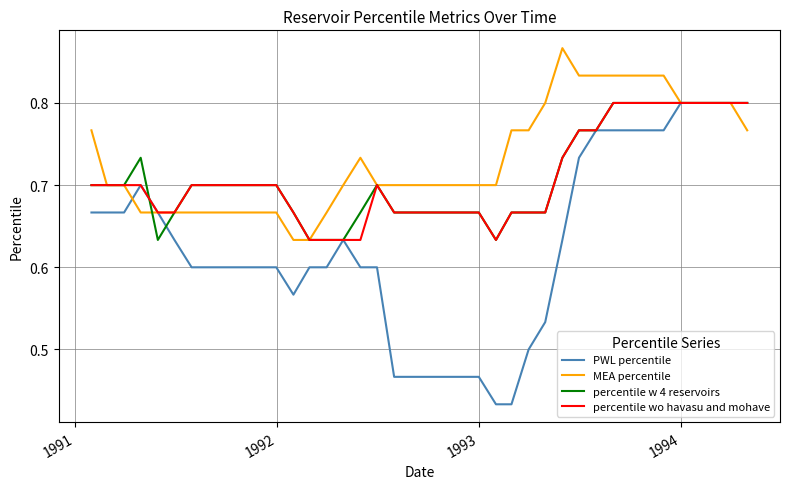

Which series has the largest total across all categories?

MEA percentile